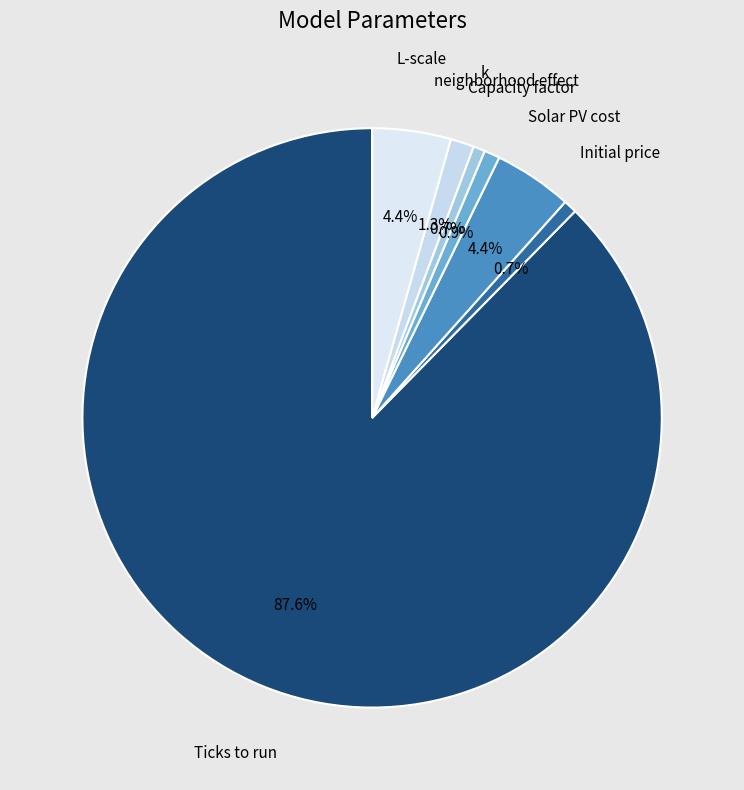

The Capacity factor slice represents 1% of the pie. True or false?

True